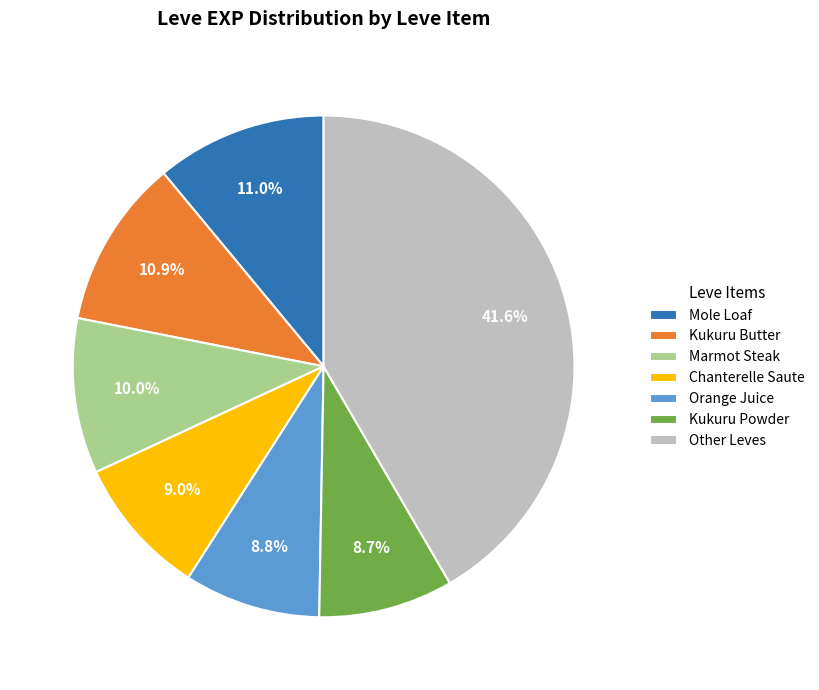

What percentage is the Kukuru Butter slice, to the nearest percent?

11%